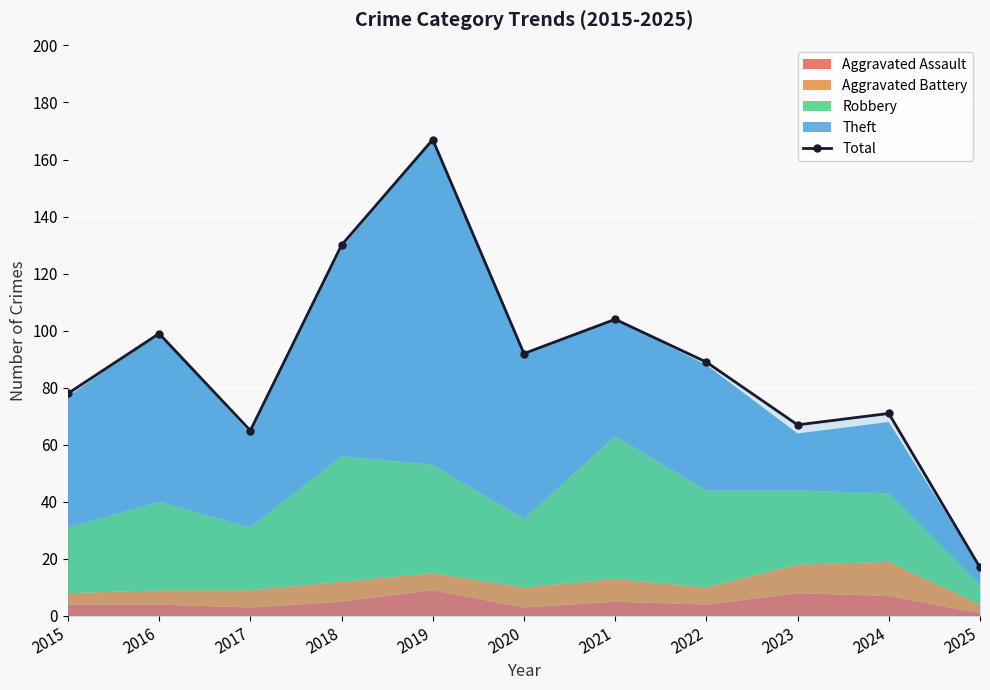

What is the difference between the maximum and second lowest values?

102